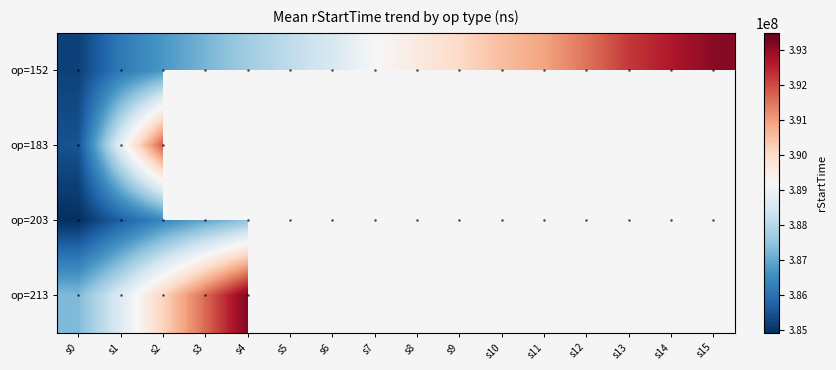

The value of 203 at s6 is 388296323. True or false?

True